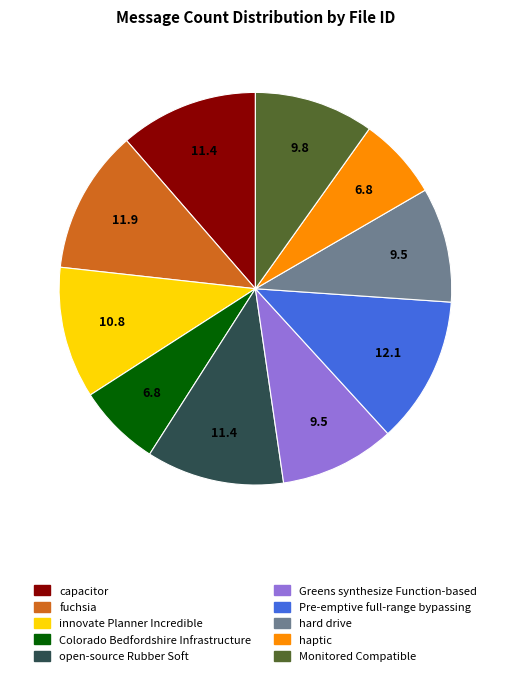

How many segments does this pie chart have?

10